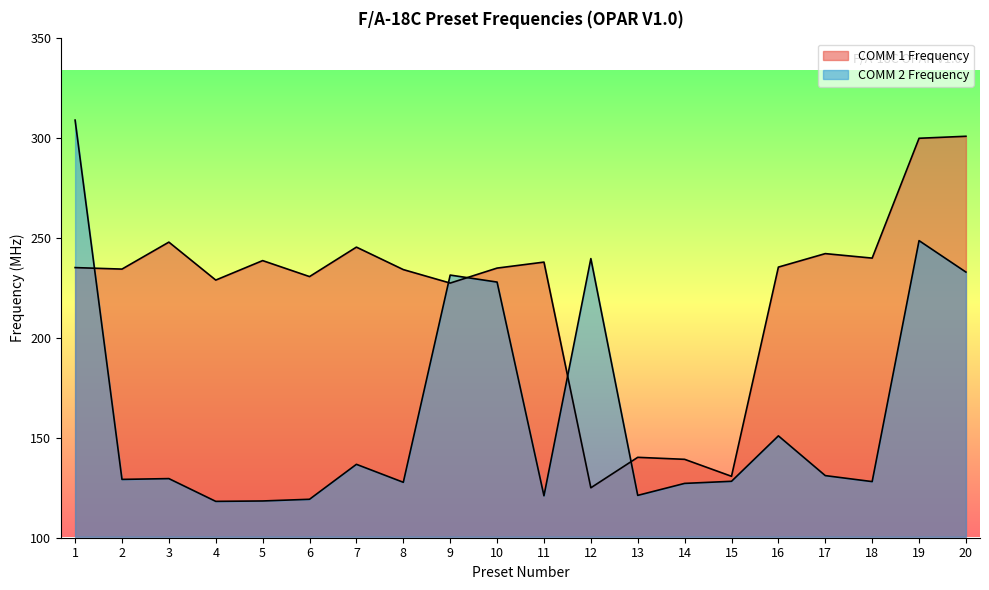

Reading left to right, transcribe all the data shown in this chart.

COMM 1 Frequency: 1=235.2	2=234.5	3=248.0	4=229.0	5=238.8	6=230.8	7=245.5	8=234.2	9=227.5	10=235.0	11=238.0	12=125.0	13=140.2	14=139.2	15=130.8	16=235.5	17=242.2	18=240.0	19=300.0	20=301.0
COMM 2 Frequency: 1=309.1	2=129.2	3=129.6	4=118.2	5=118.4	6=119.2	7=136.8	8=127.8	9=231.5	10=228.0	11=121.0	12=239.8	13=121.2	14=127.2	15=128.2	16=151.0	17=131.1	18=128.1	19=248.8	20=233.0